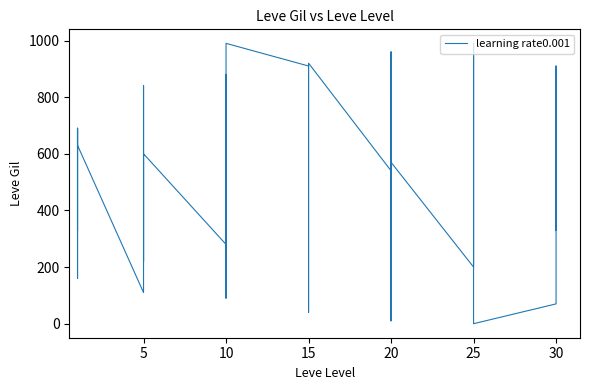

How many lines are shown in the chart?

1